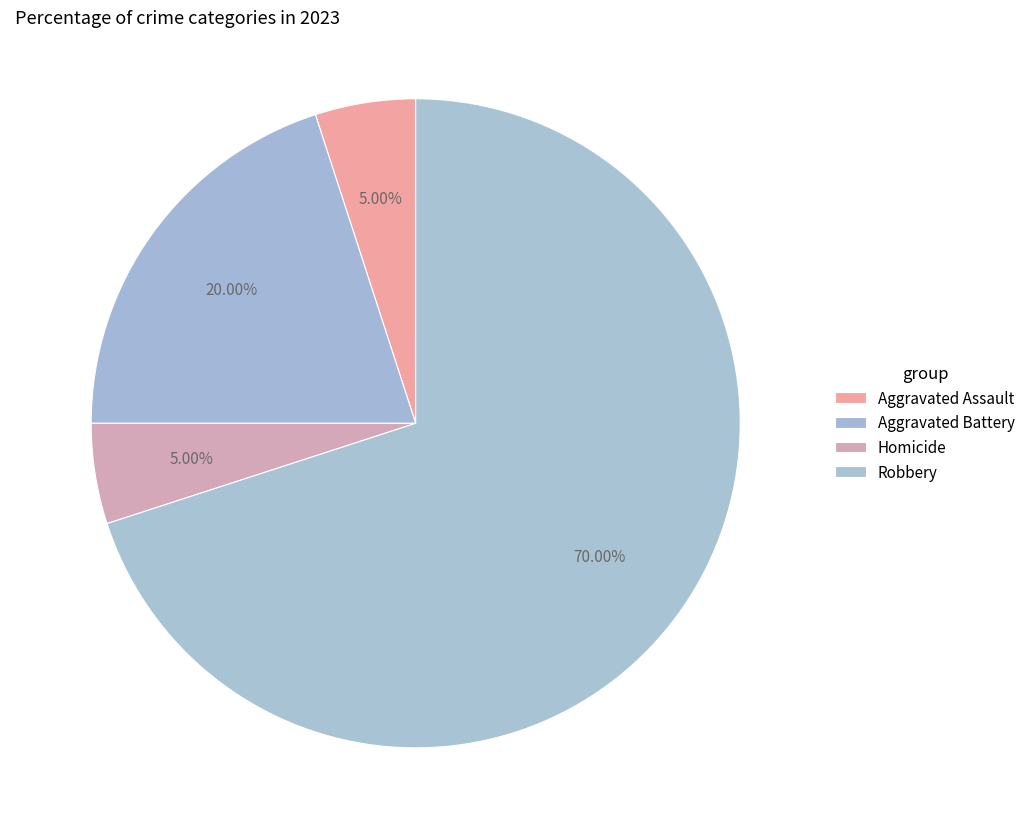

What is the majority slice?

Robbery